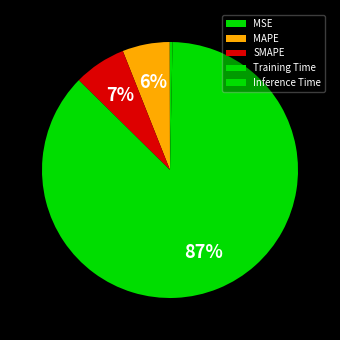

How many slices are in this pie chart?

5